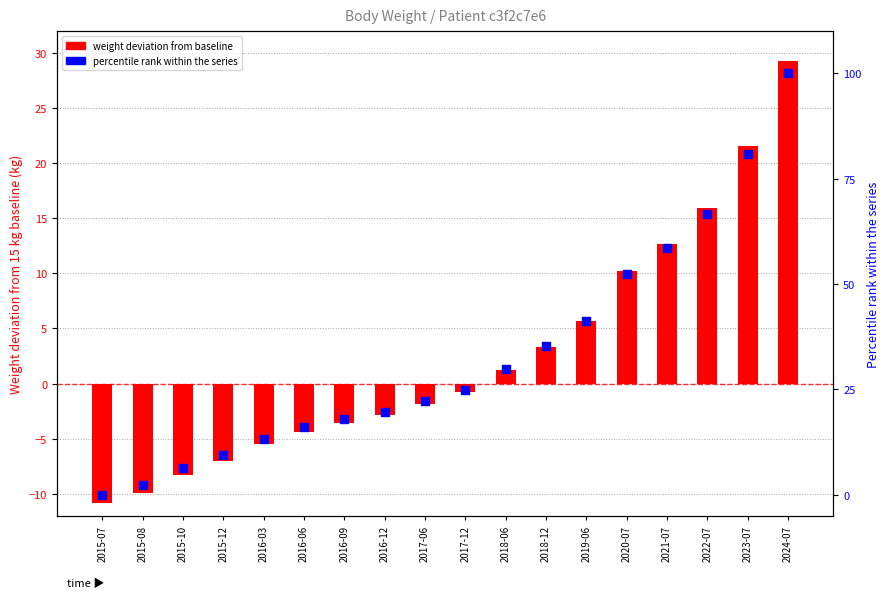

What is the total value across all series at 2023-07?

102.4